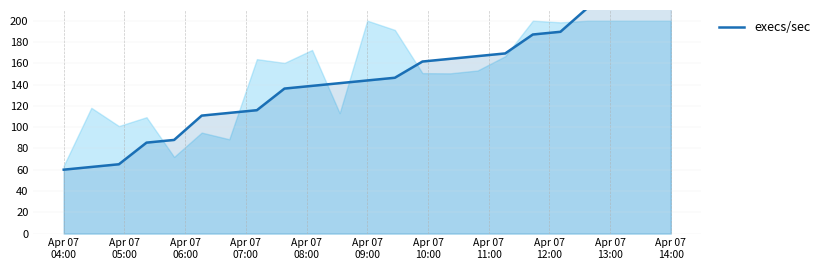

Is it true that the value at 20 is 44.1?

False